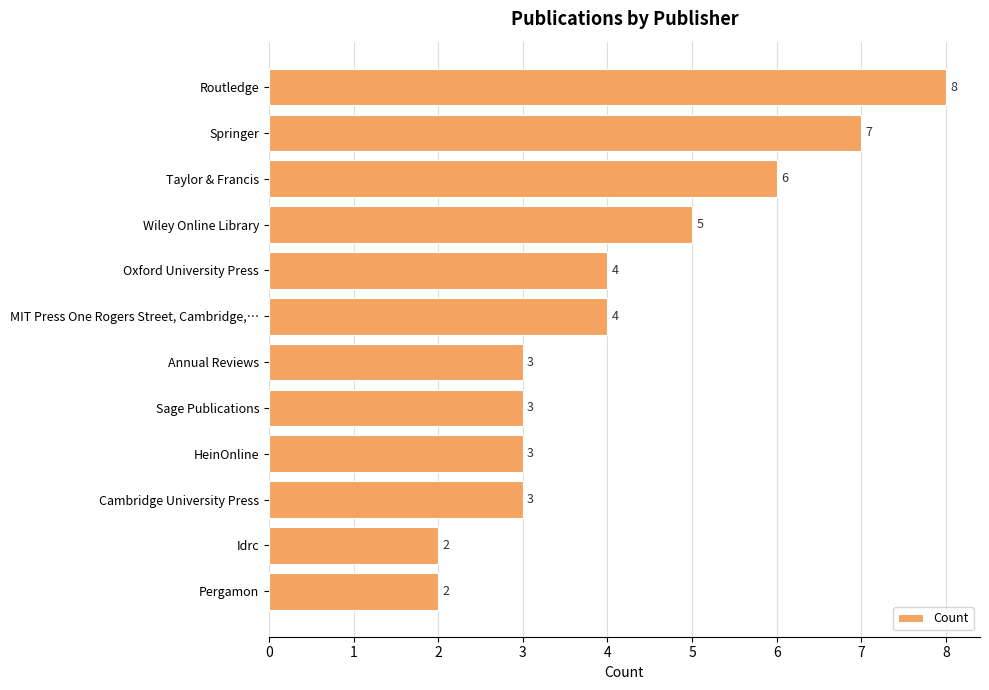

Does the chart contain any negative values?

No